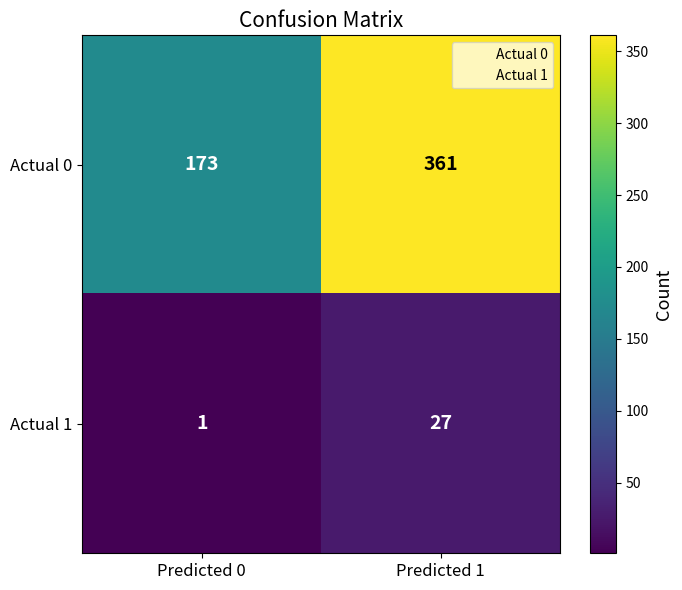

List the series in order of their peak value, lowest first.

Actual 1, Actual 0